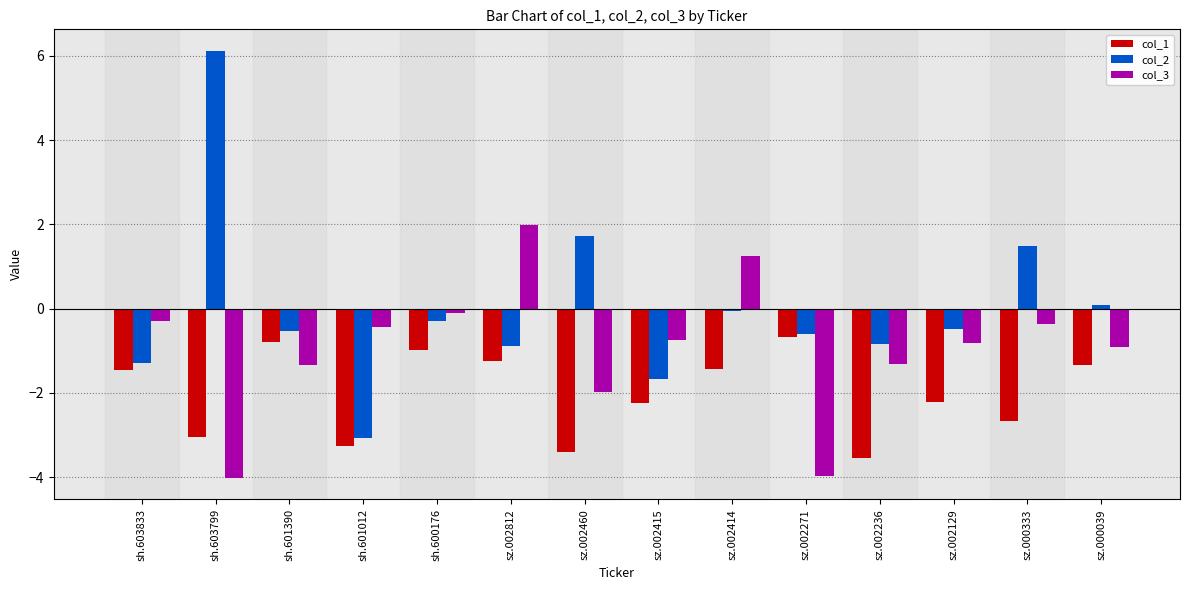

Count the number of data series in this chart.

3